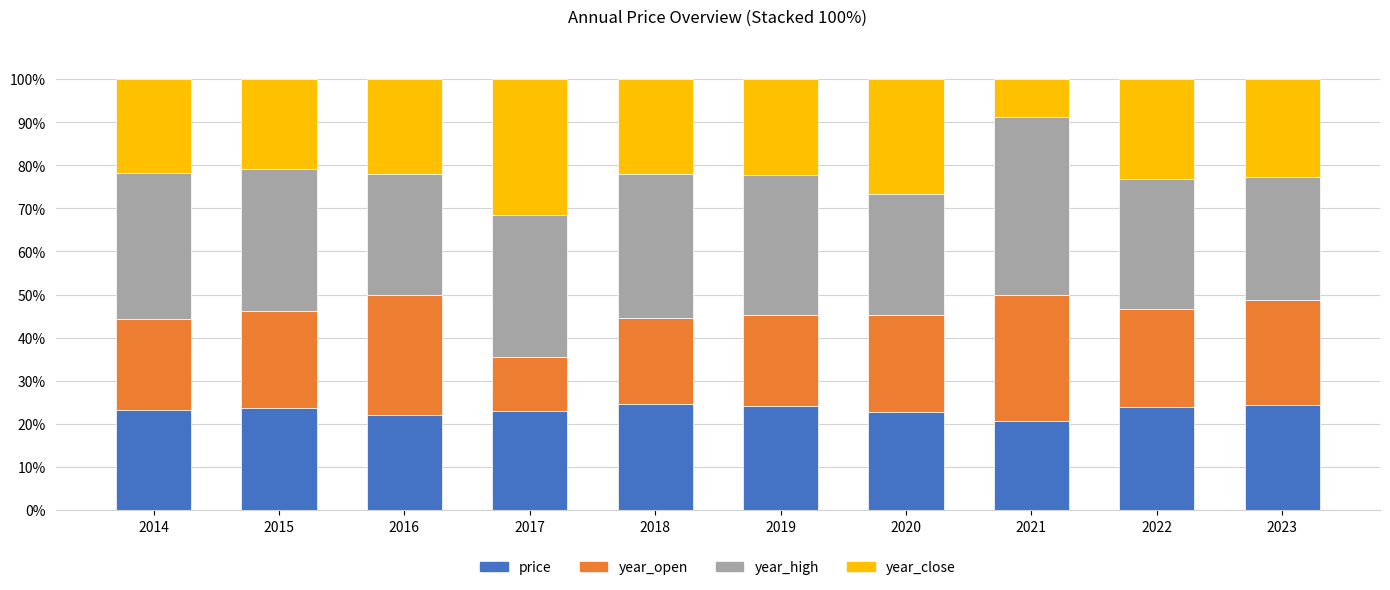

How many series are shown in this chart?

4